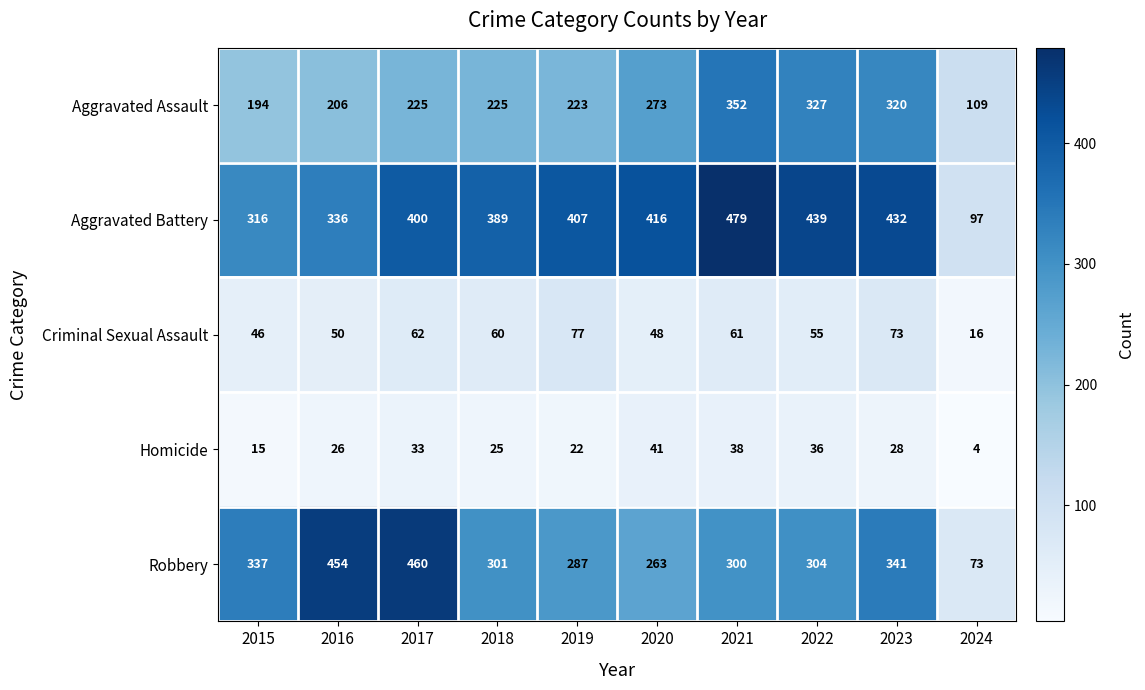

Rank the series at 2017 from lowest to highest value.

Homicide, Criminal Sexual Assault, Aggravated Assault, Aggravated Battery, Robbery